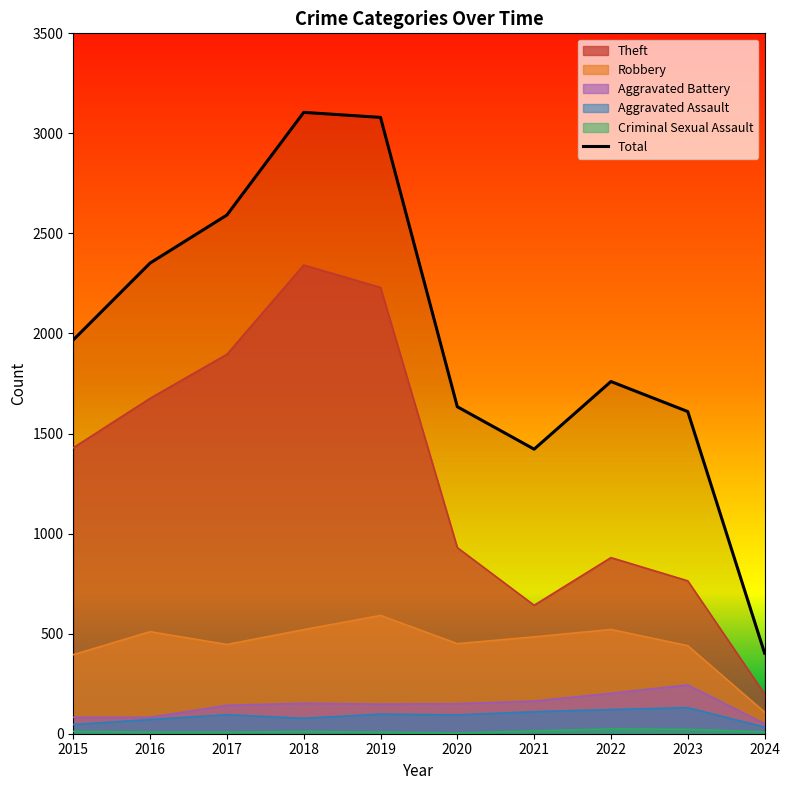

Where is the first local maximum?

2018